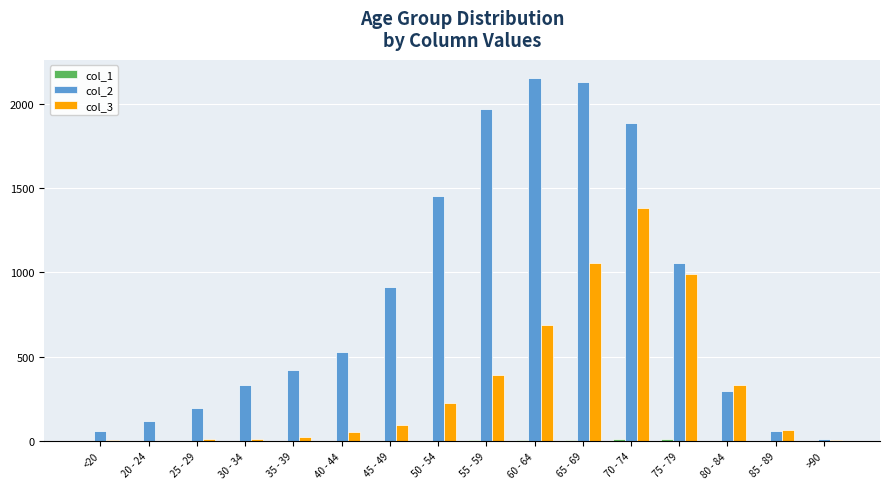

Which series has the largest range (max minus min)?

col_2